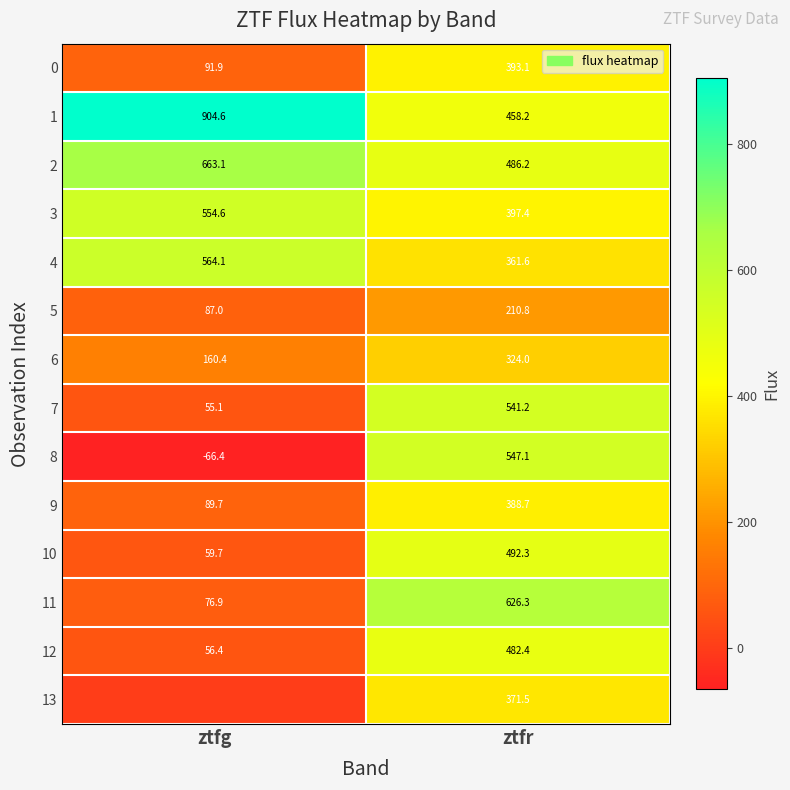

The 11 series shows 1041.7 at ztfr. True or false?

False